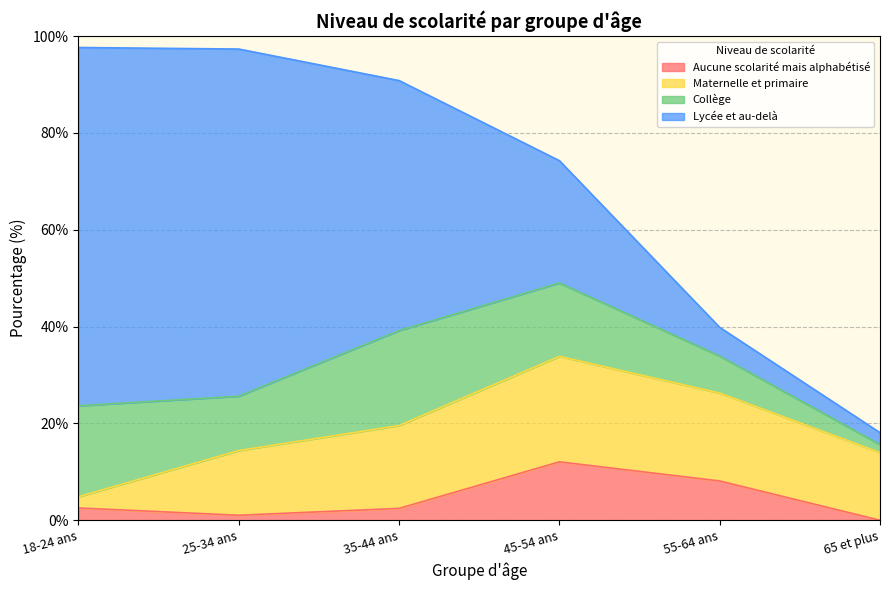

Where is the first local maximum for Maternelle et primaire?

45-54 ans